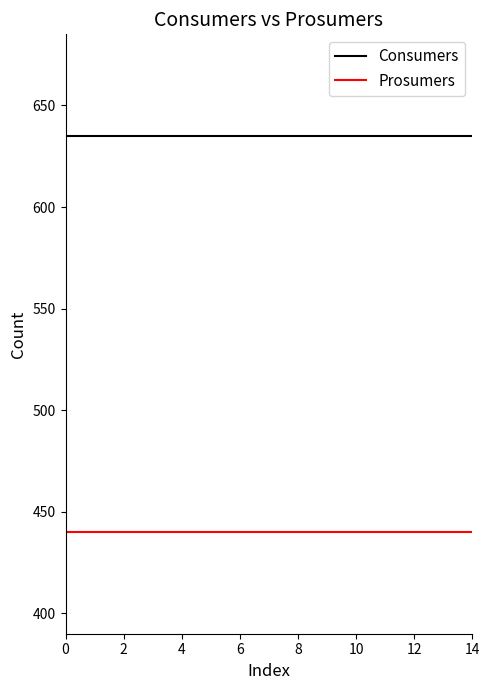

Is this an area chart (filled region under the line)?

No